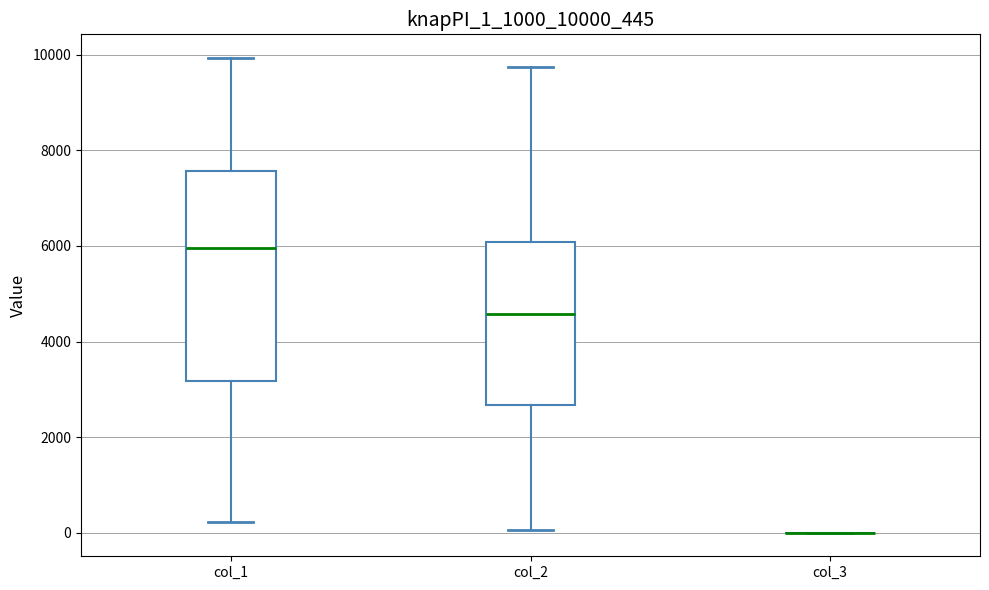

Comparing the boxes themselves (not the whiskers), which one is the tallest?

col_1